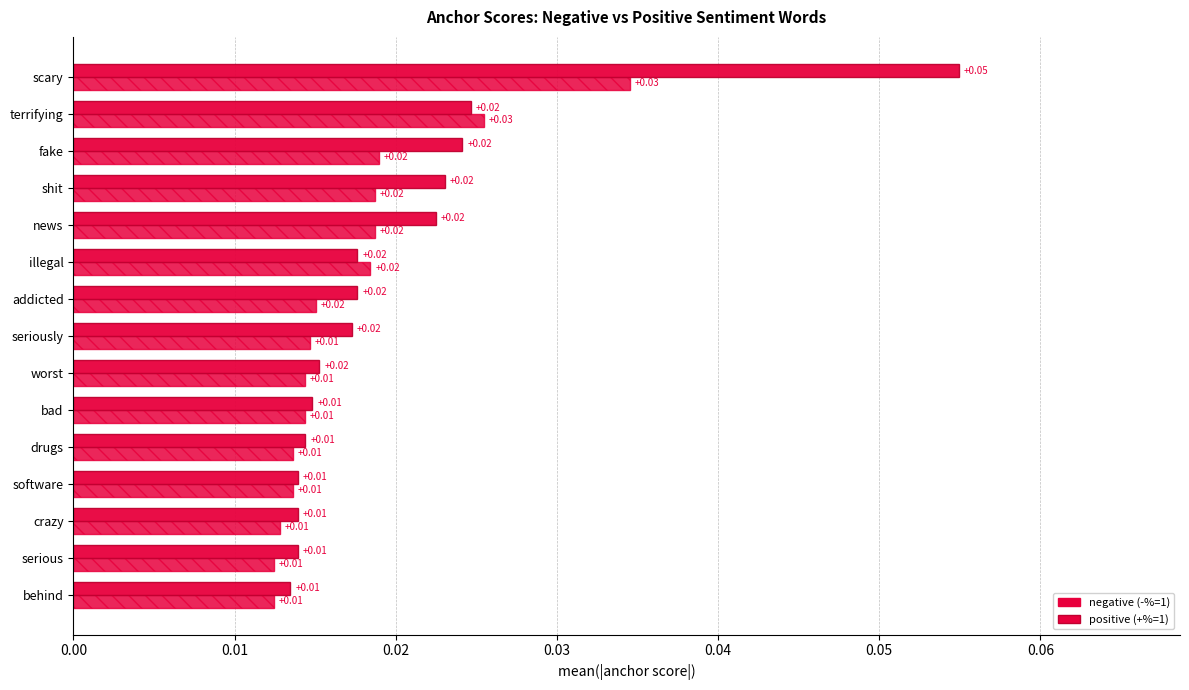

Which series has the widest spread of values?

positive (+%=1)